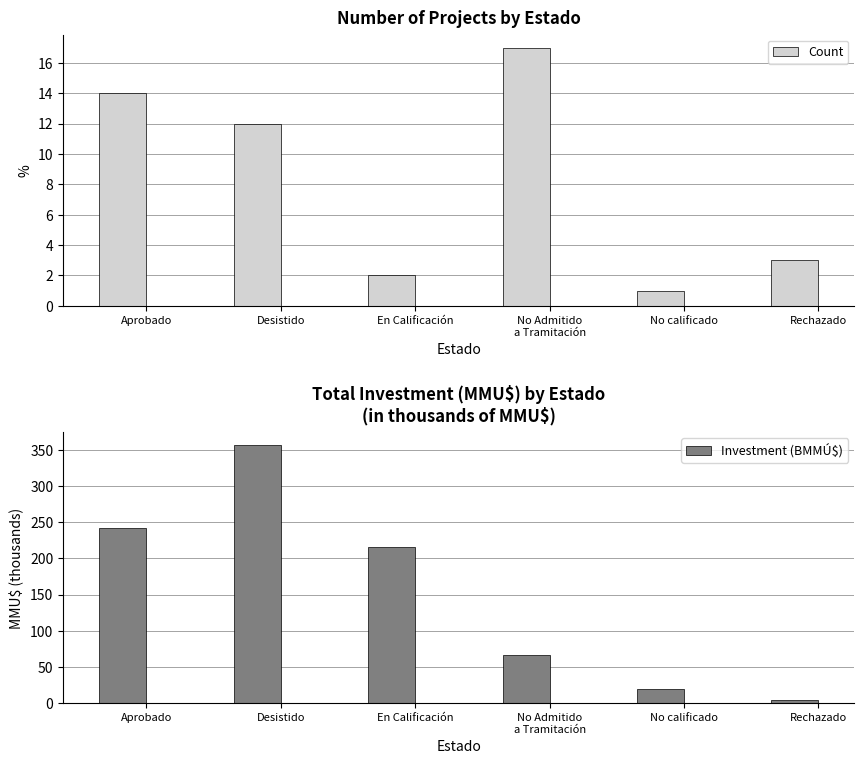

What is the label of the 3rd bar from the right?

No Admitido
a Tramitación